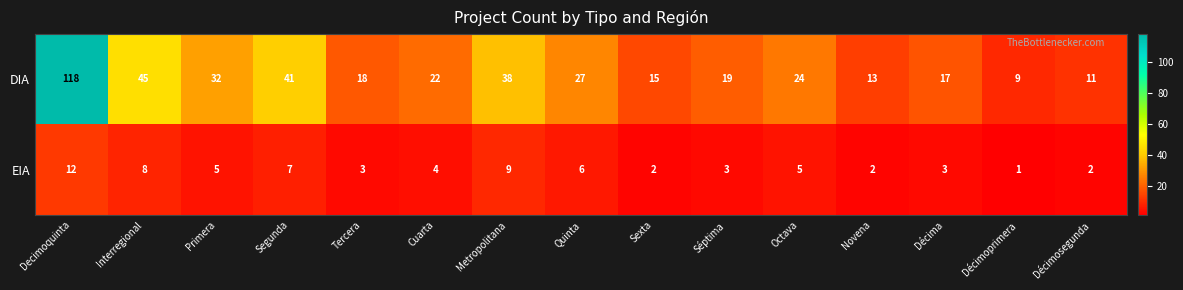

What is the total value across all series at Segunda?

48